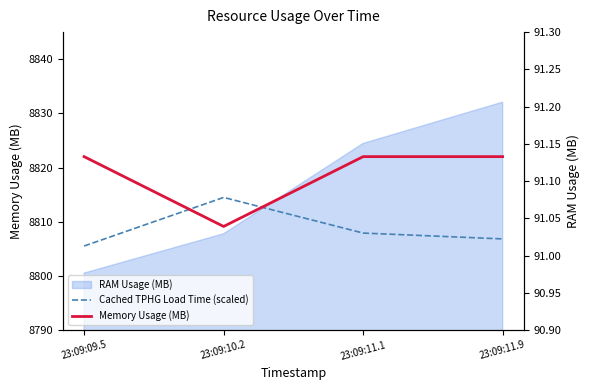

Is it true that Cached TPHG Load Time (scaled) equals 14554.2 at 23:09:11.1?

False